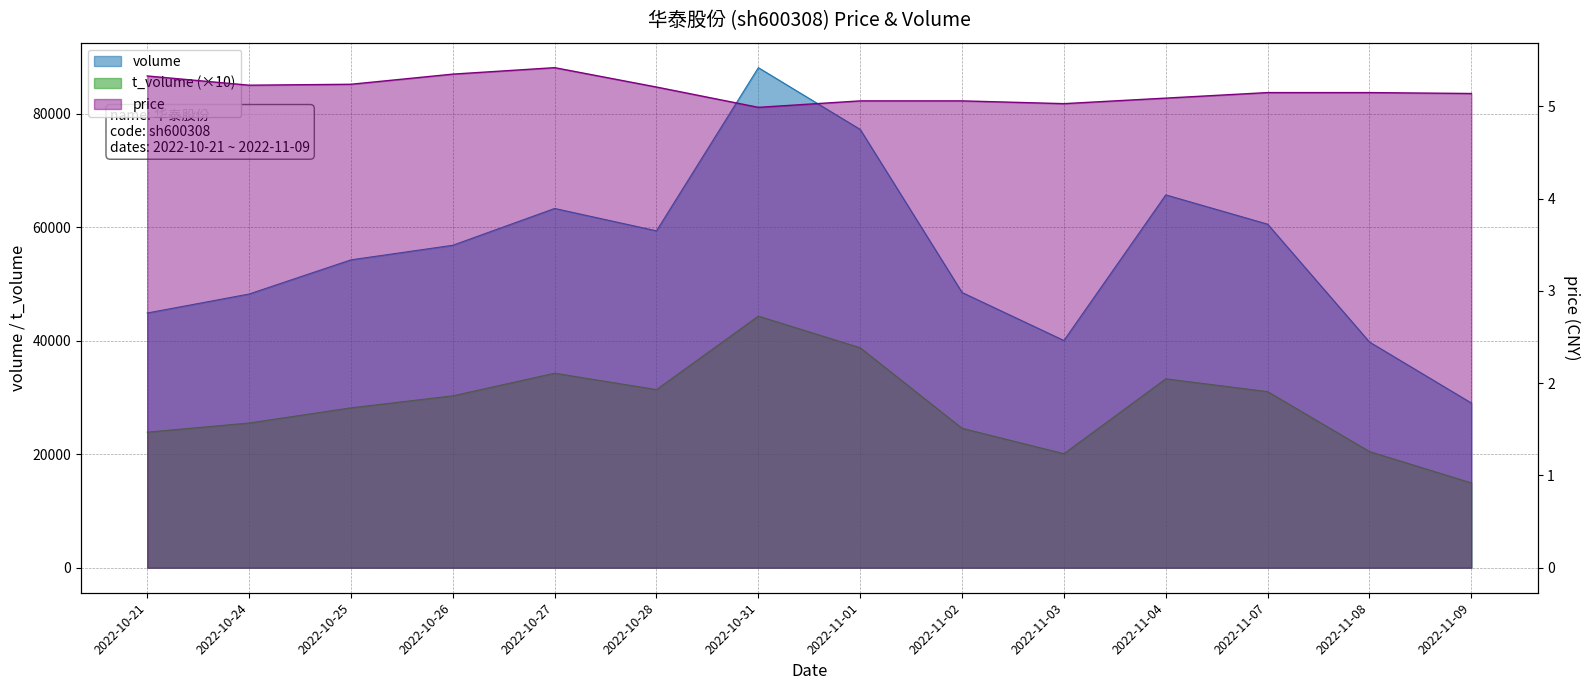

What is the sum of all price values?

72.5